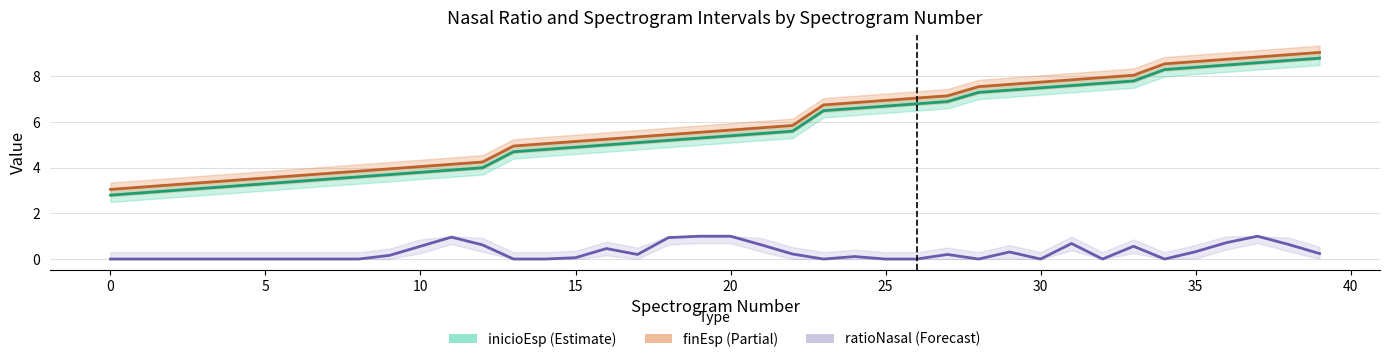

Between 35 and 2, which is larger?

35